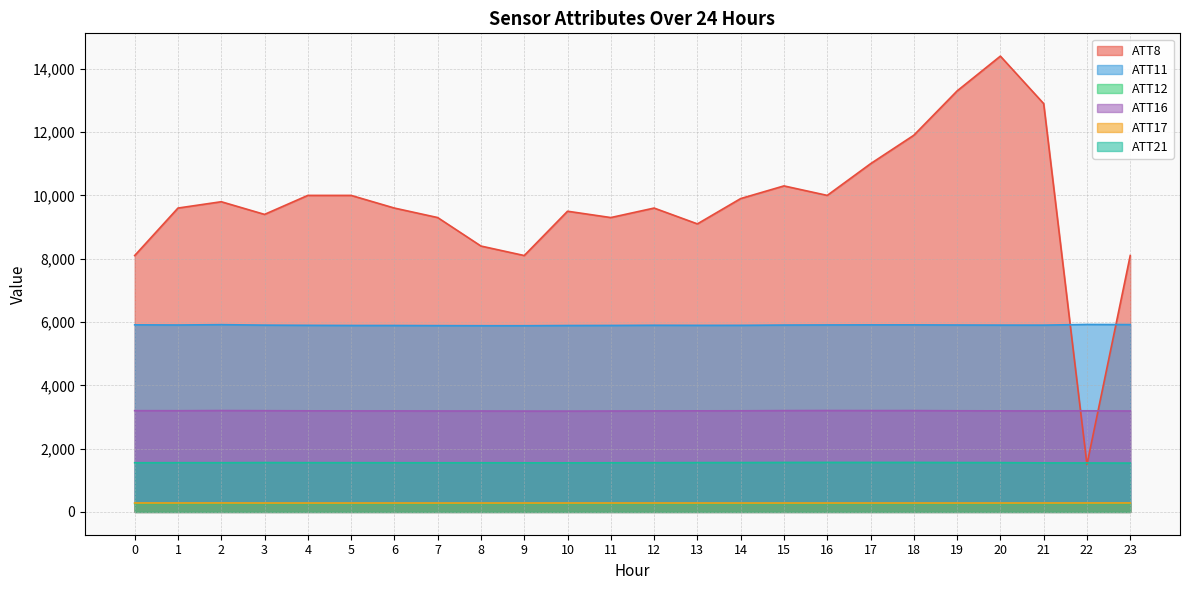

Where is ATT16 nearest to the value 3194?

4